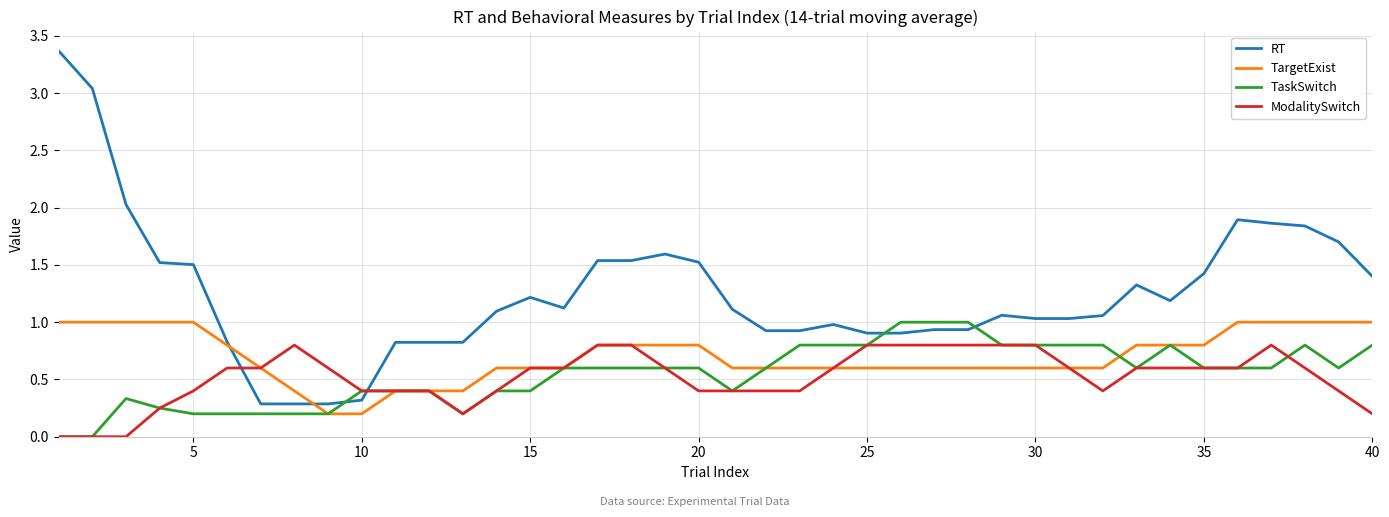

What is the difference between the maximum and second lowest values in the TaskSwitch series?

1.0